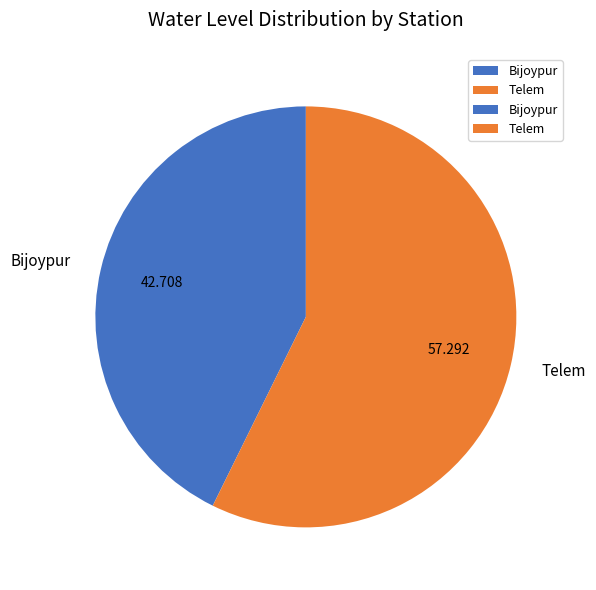

Do Telem and Bijoypur together represent more than half of the pie?

Yes